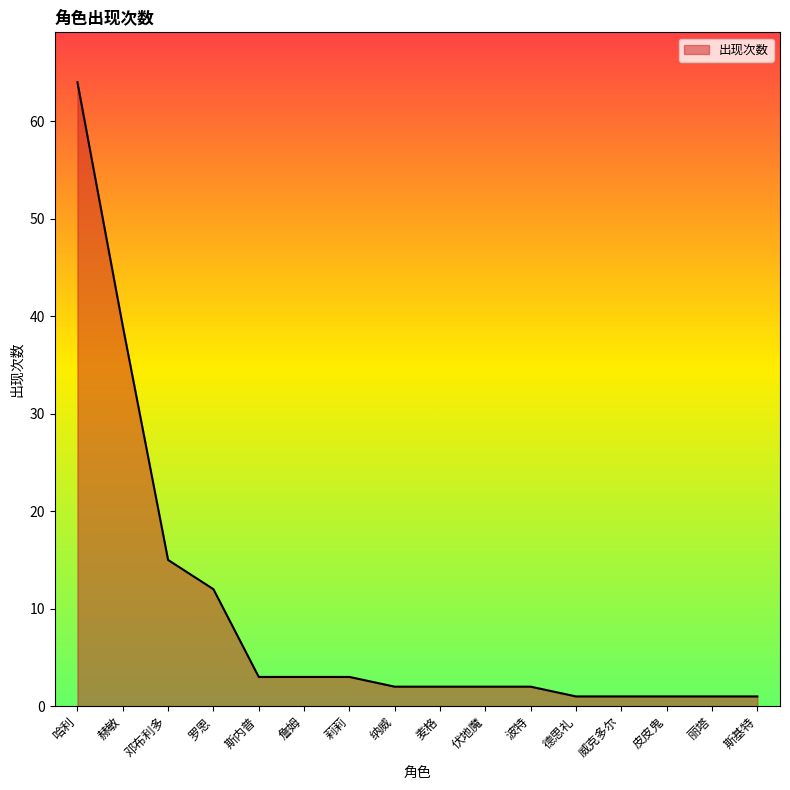

Reading right to left, transcribe all the data shown in this chart.

斯基特=1	丽塔=1	皮皮鬼=1	威克多尔=1	德思礼=1	波特=2	伏地魔=2	麦格=2	纳威=2	莉莉=3	詹姆=3	斯内普=3	罗恩=12	邓布利多=15	赫敏=39	哈利=64